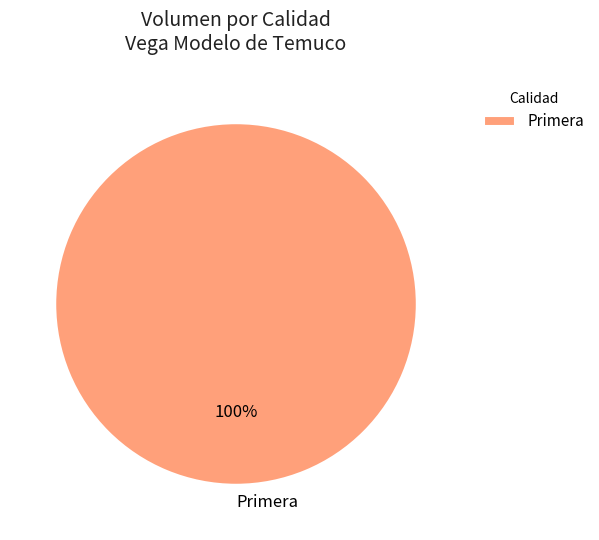

Rank the categories by value from lowest to highest.

Primera